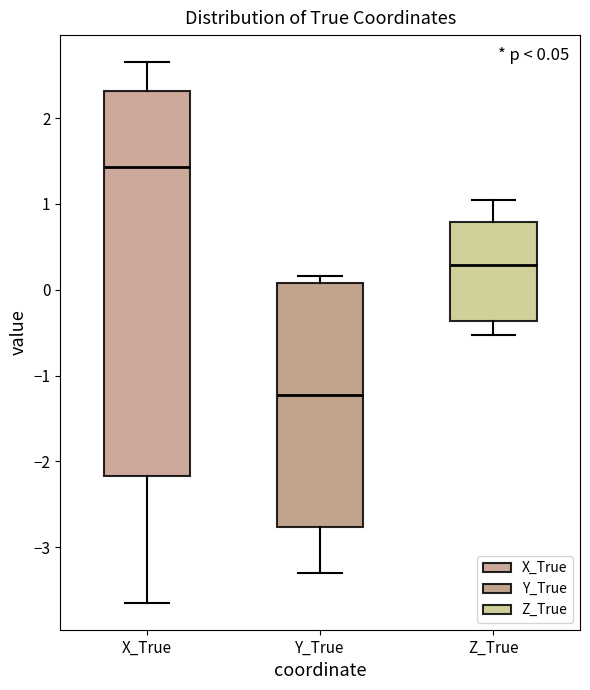

Which box is the tallest, from its lower edge to its upper edge?

X_True